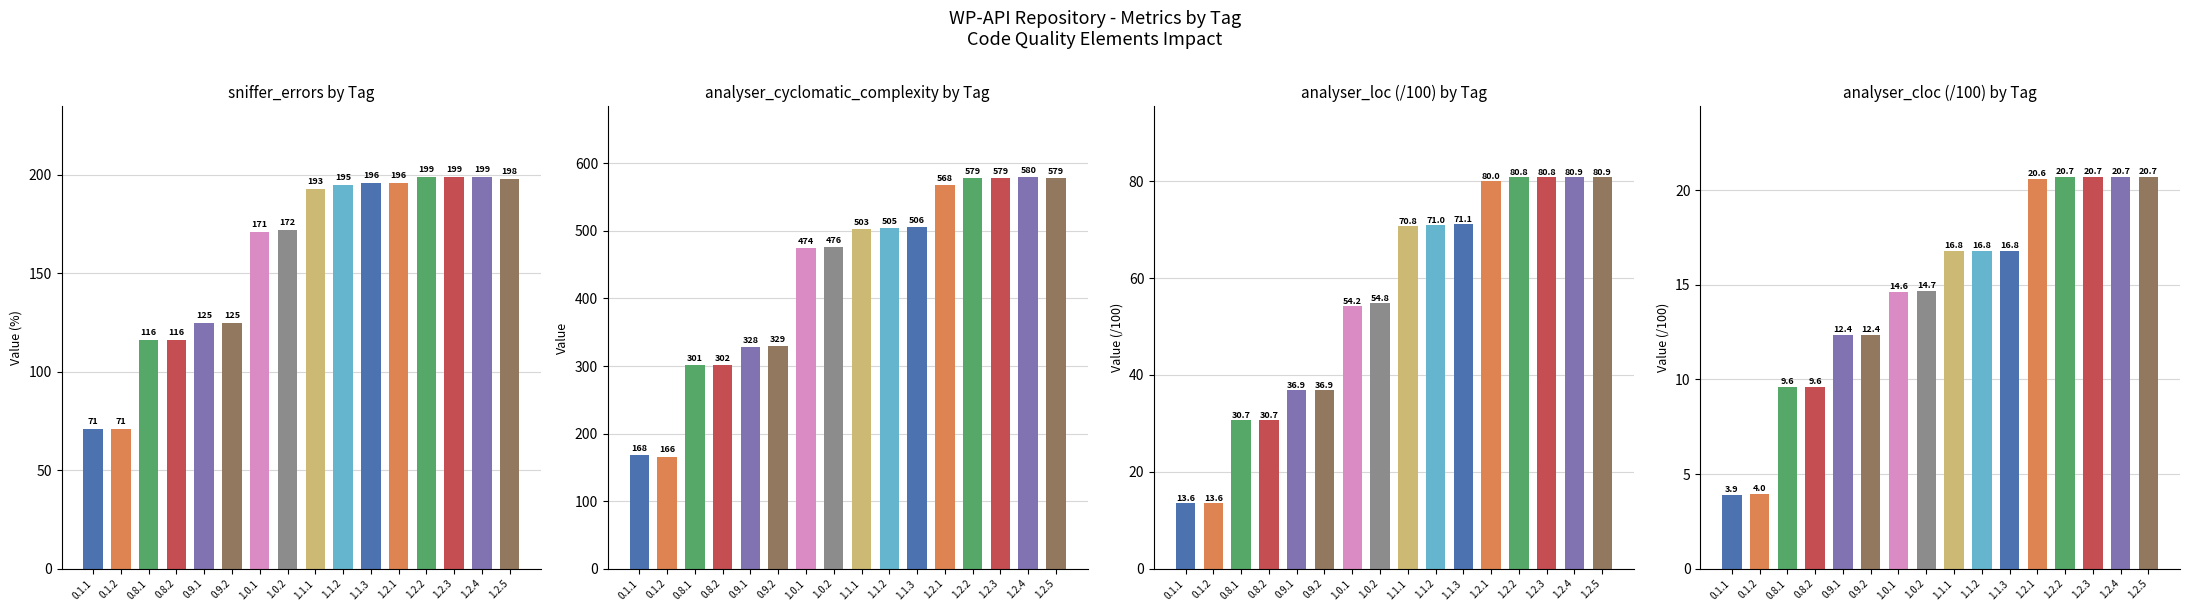

What is the difference between the maximum and minimum values in the analyser_cyclomatic_complexity series?

414.0